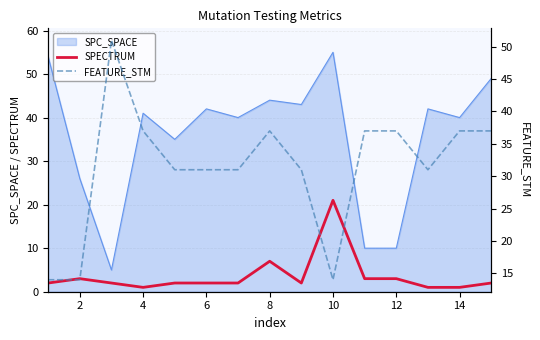

Where is SPECTRUM nearest to the value 11?

8